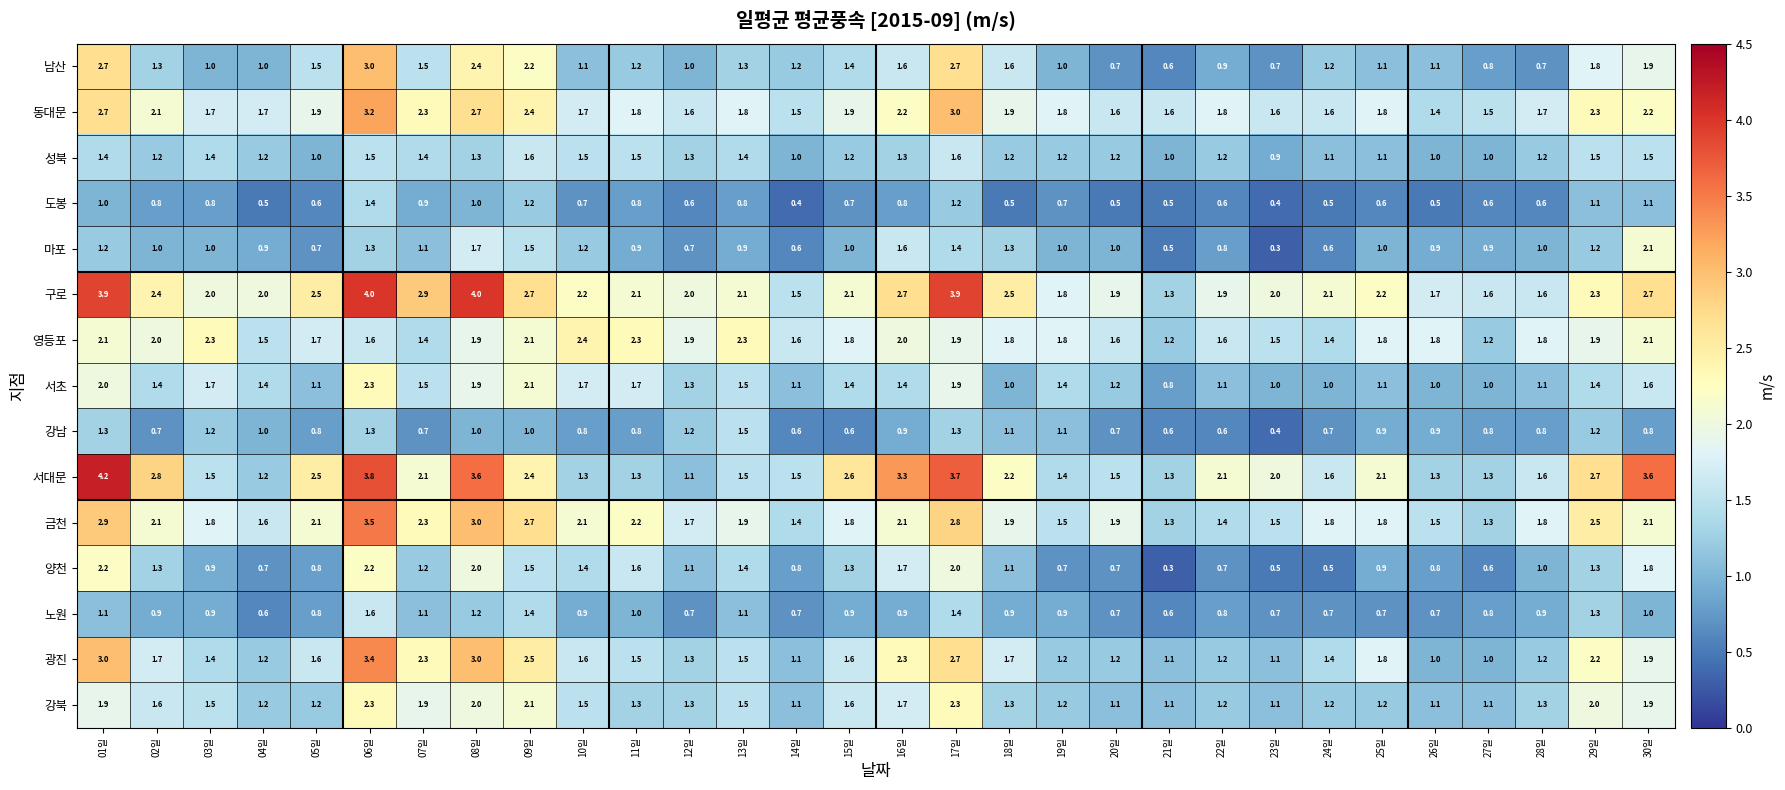

What is the spread (max minus min) of values at 22일?

1.5